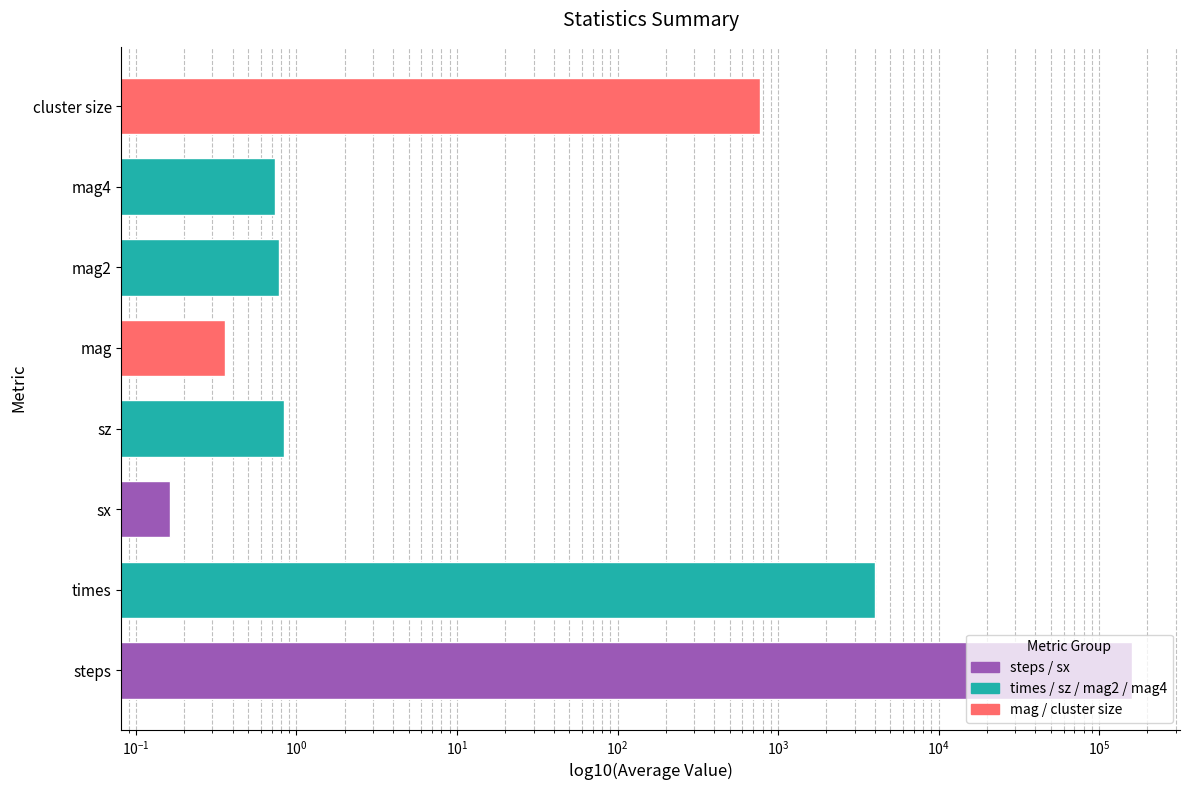

What is the label of the 7th bar from the right?

times